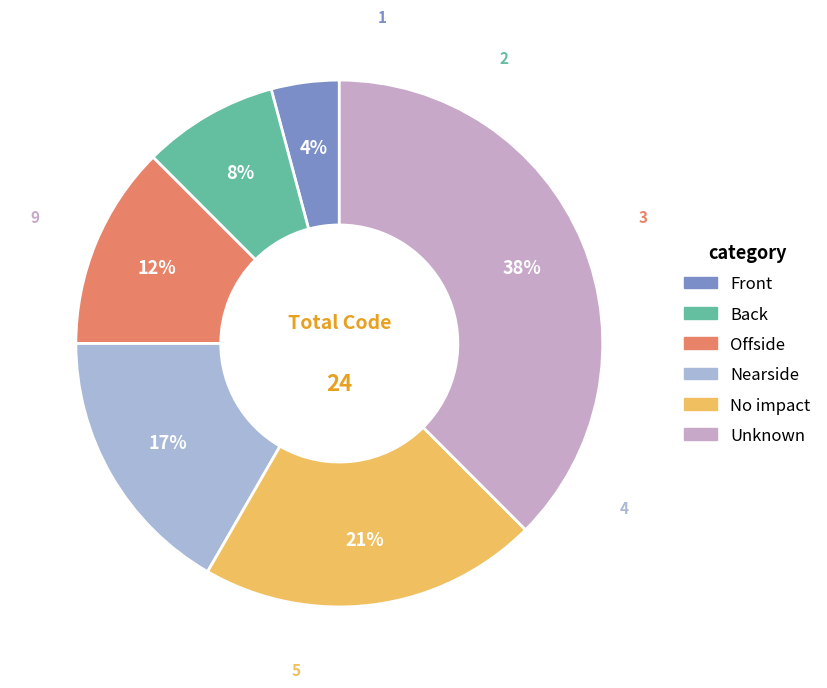

What percentage do Nearside and Offside together represent?

29.2%